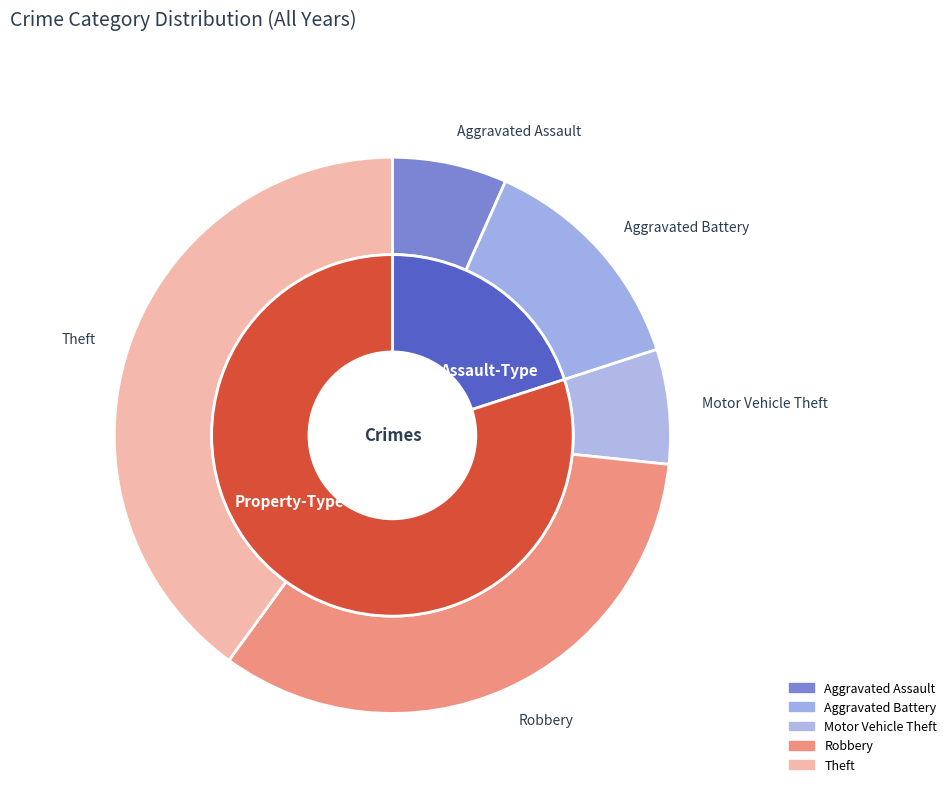

The Motor Vehicle Theft slice represents 16% of the pie. True or false?

False